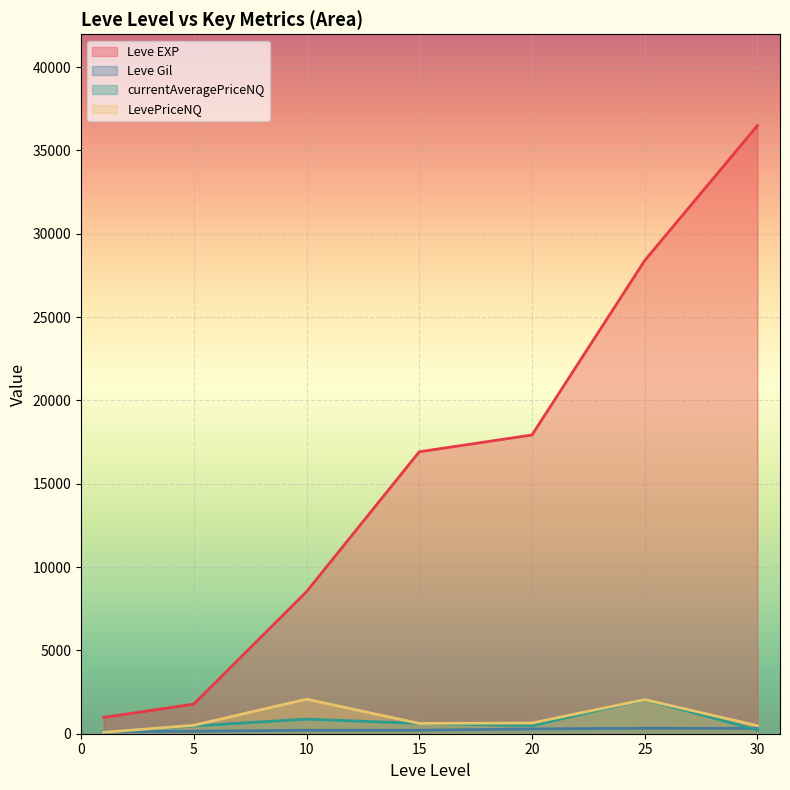

What value does the Leve Gil series have at 10?

175.0